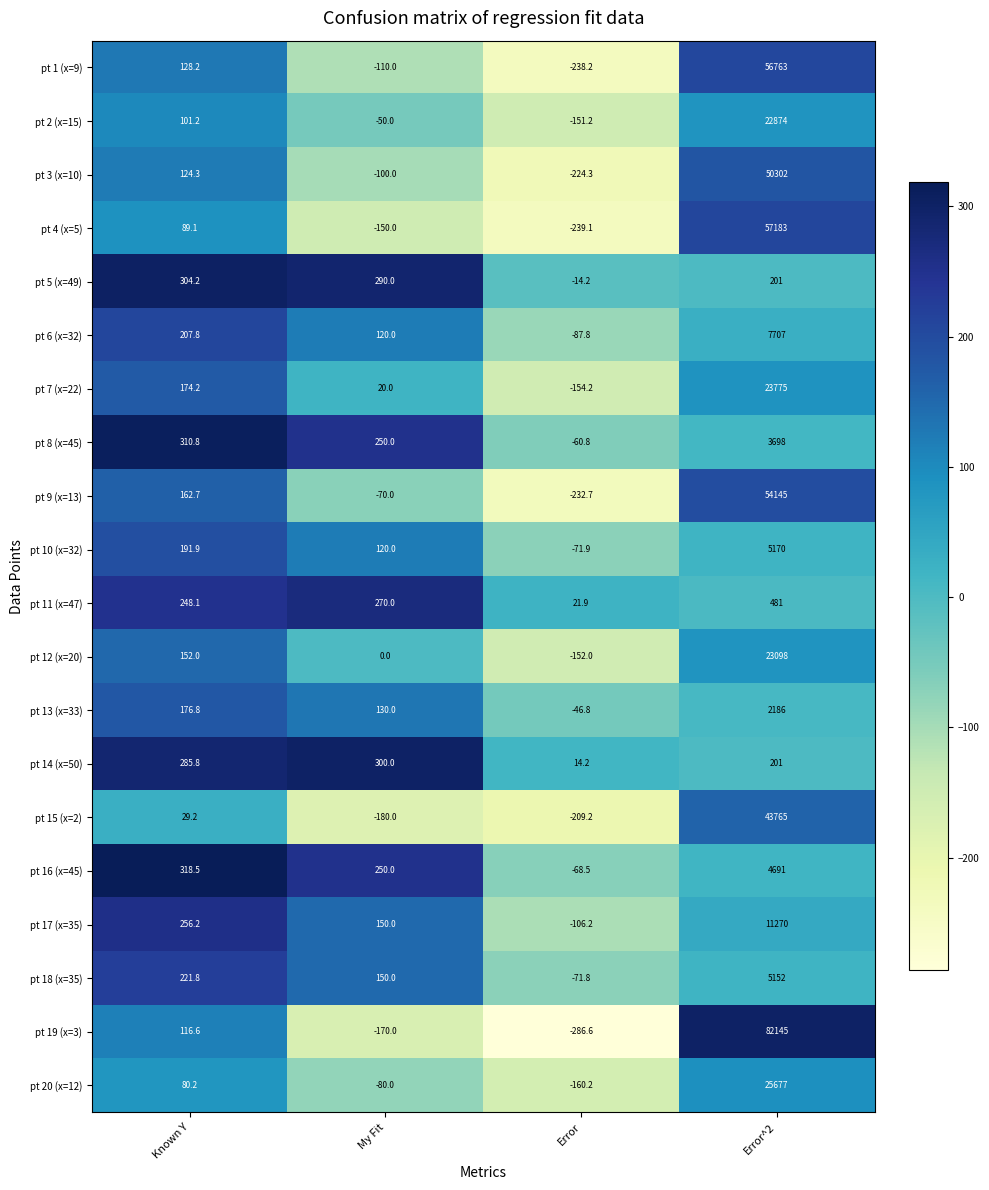

How many values in the pt 5 (x=49) series are below 290?

2